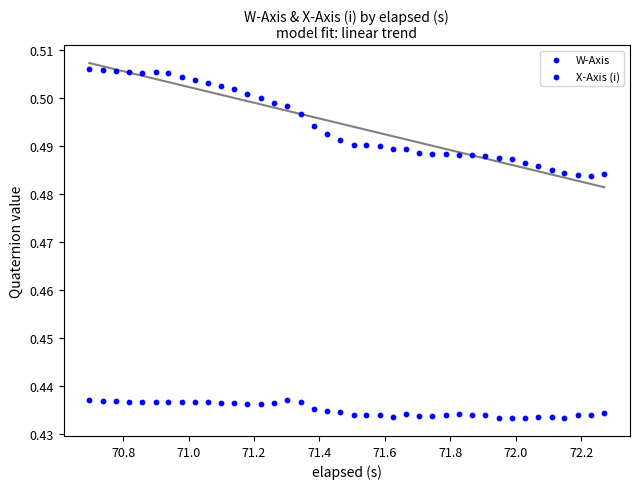

How many data points are displayed?

80